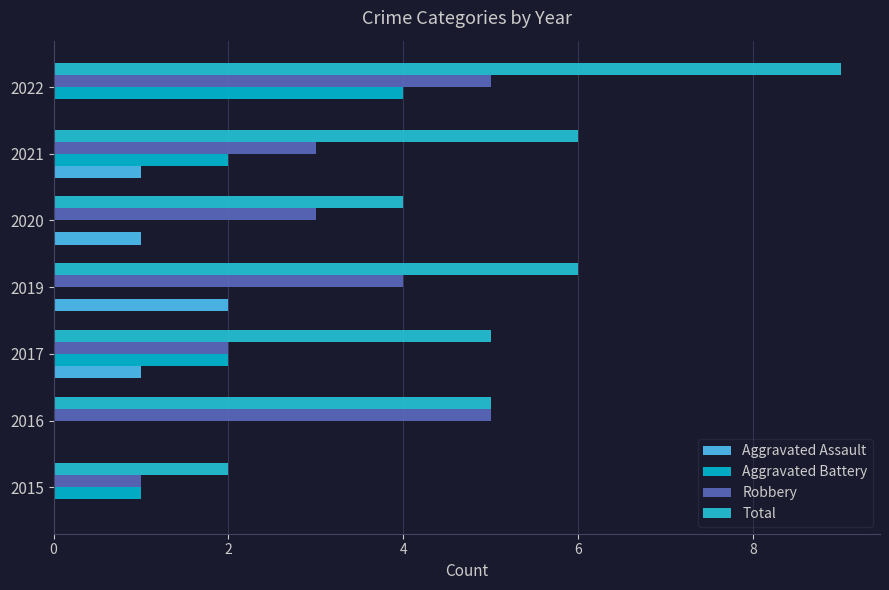

What is the value of the Aggravated Battery bar at the 1st from the left?

1